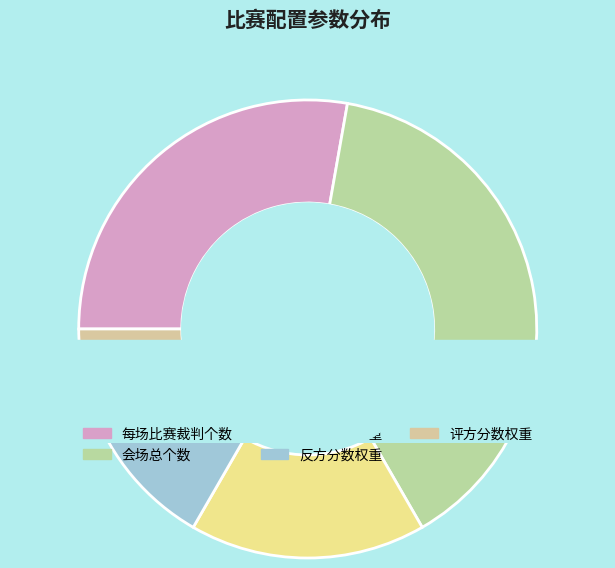

Which slice is the largest?

会场总个数